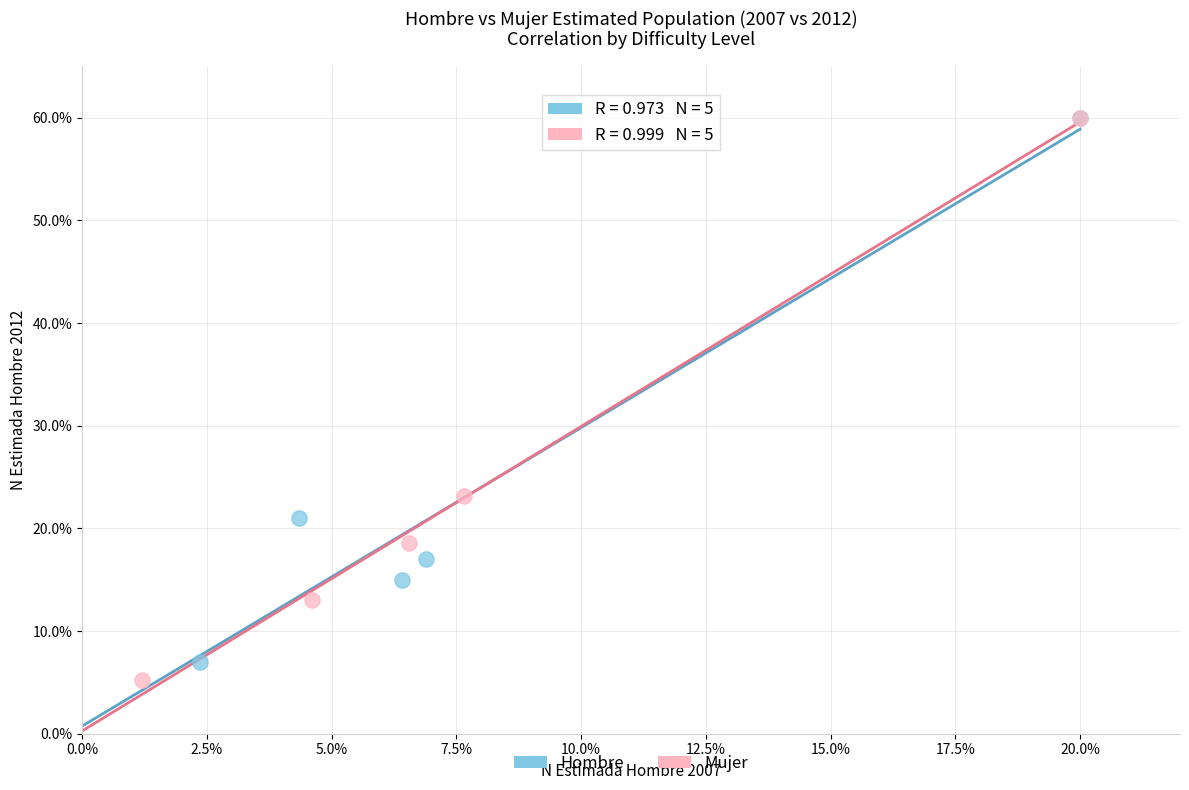

Which series has the largest Y range (max minus min)?

Mujer